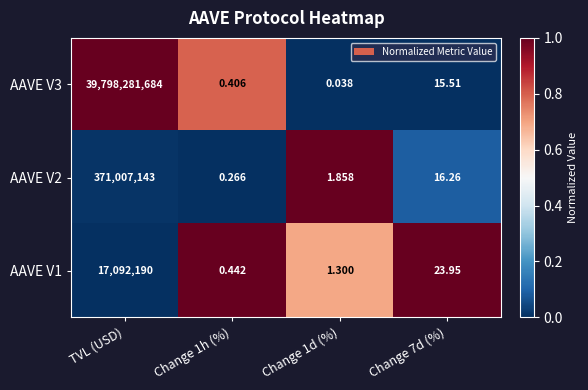

At which label does AAVE V3 first exceed 15?

TVL (USD)